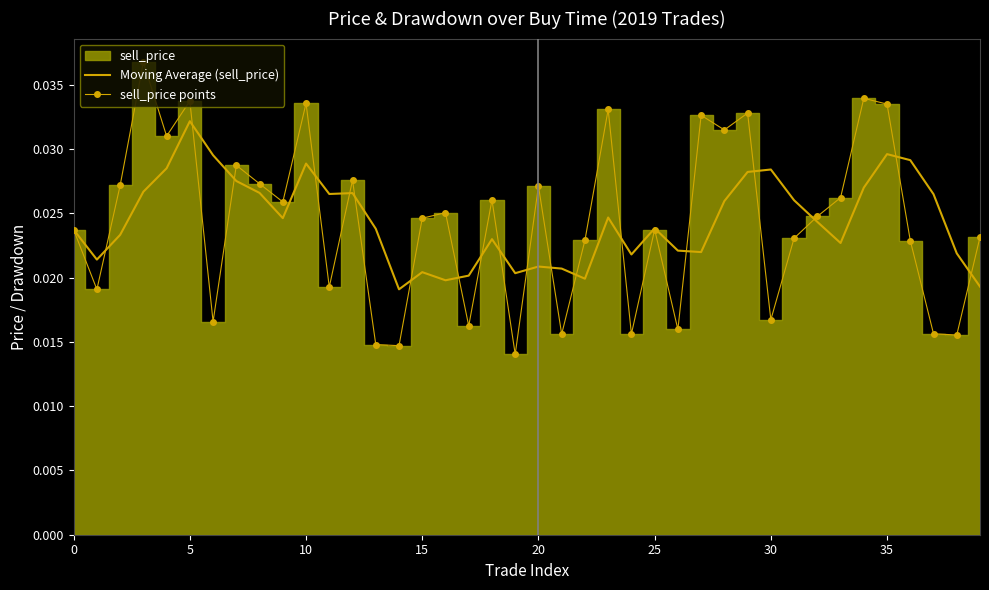

Where is Moving Average (sell_price) nearest to the value 0?

14